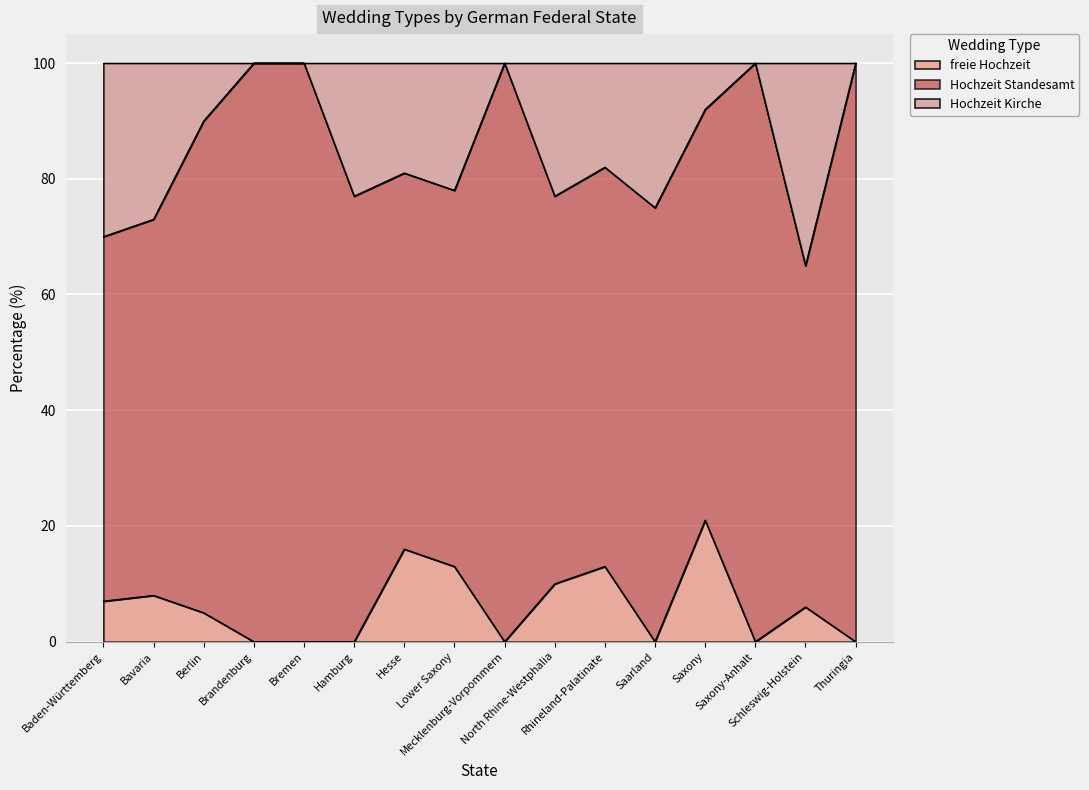

What is the approximate value of freie Hochzeit at North Rhine-Westphalia?

10